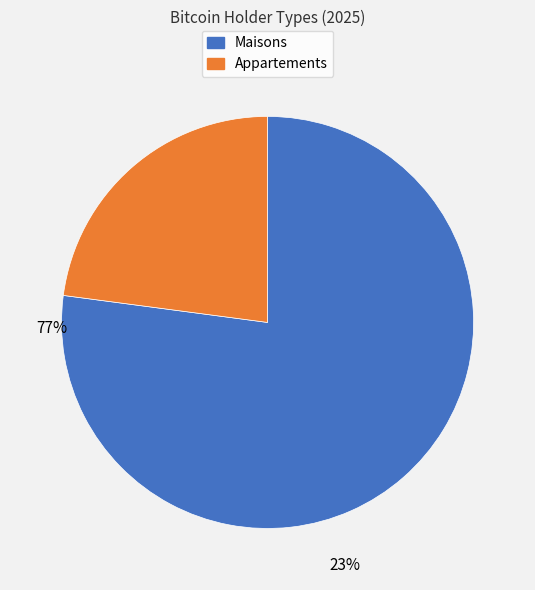

How many slices are in this pie chart?

2